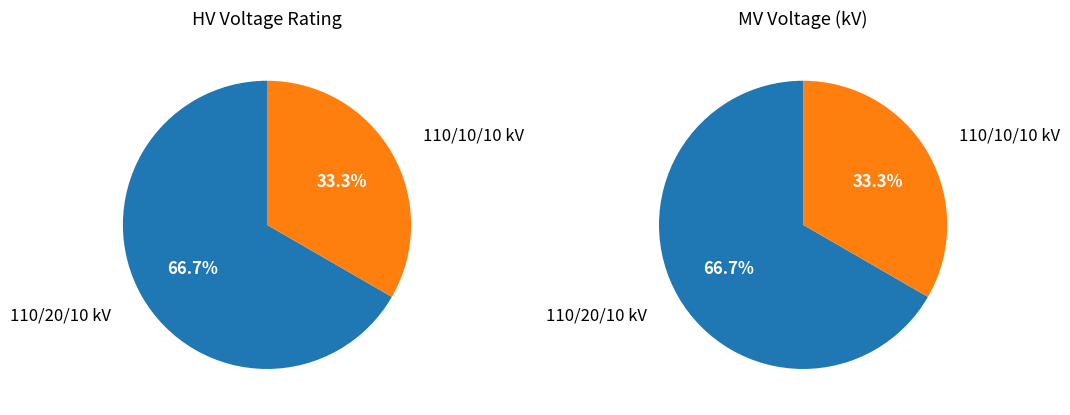

To the nearest percent, what is the difference between the 63/25/38 MVA 110/20/10 kV and 63/25/38 MVA 110/10/10 kV slice percentages?

33%